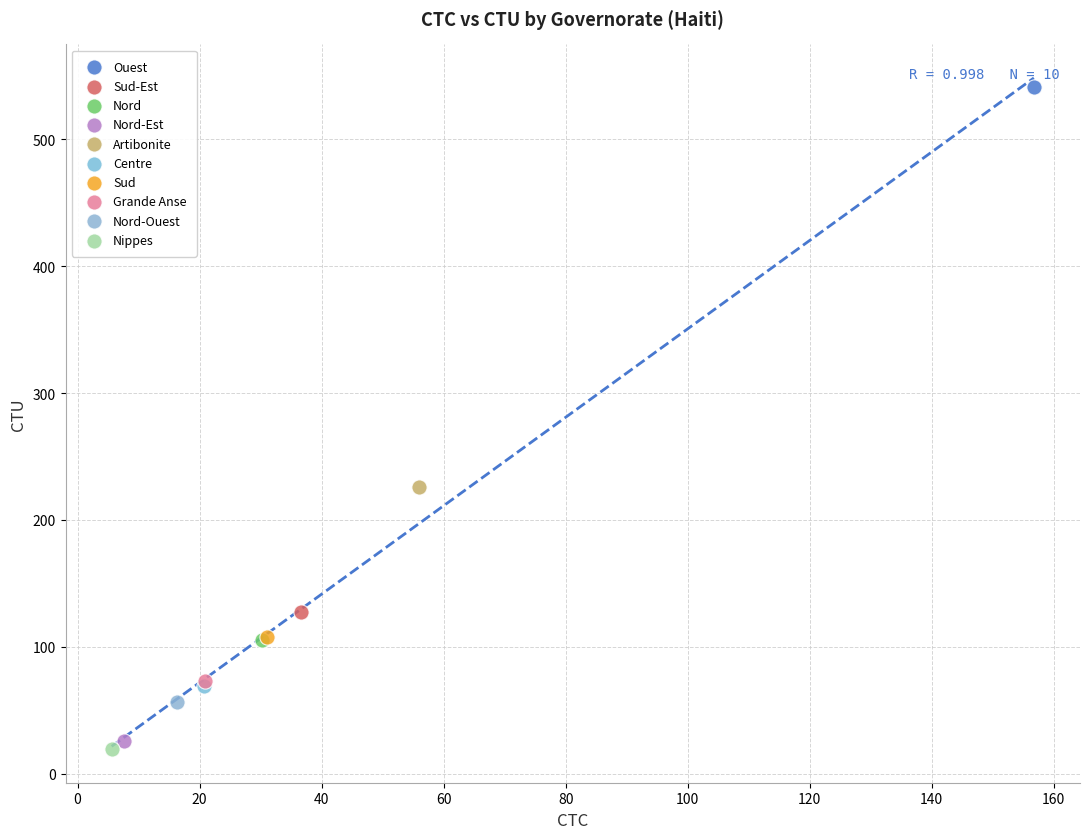

Which series contains the highest Y value?

Ouest